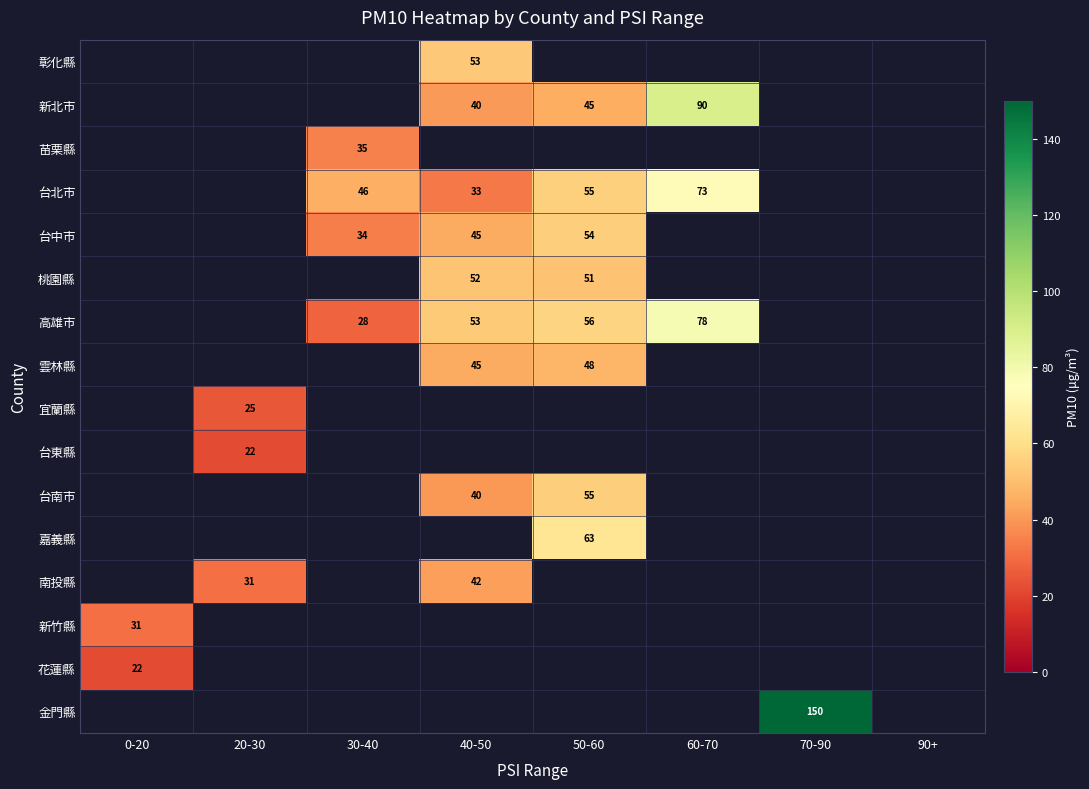

True or false: 高雄市 has a value of 114 at 60-70.

False